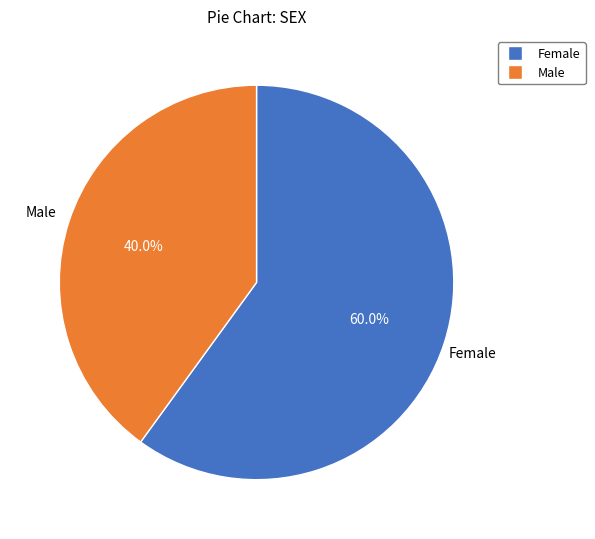

Which slice is the smallest?

Male